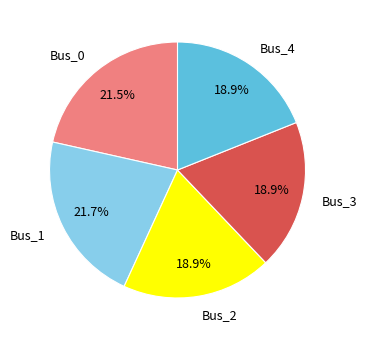

How many slices are in this pie chart?

5